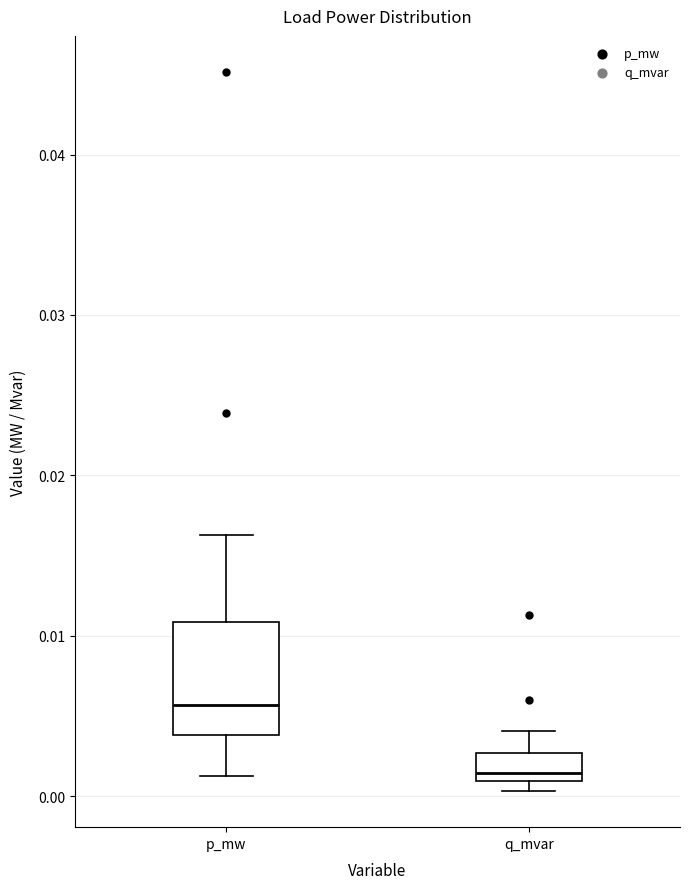

Which box has the highest median line?

p_mw